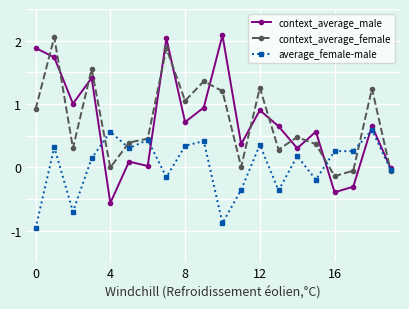

Which series has the largest range (max minus min)?

context_average_male